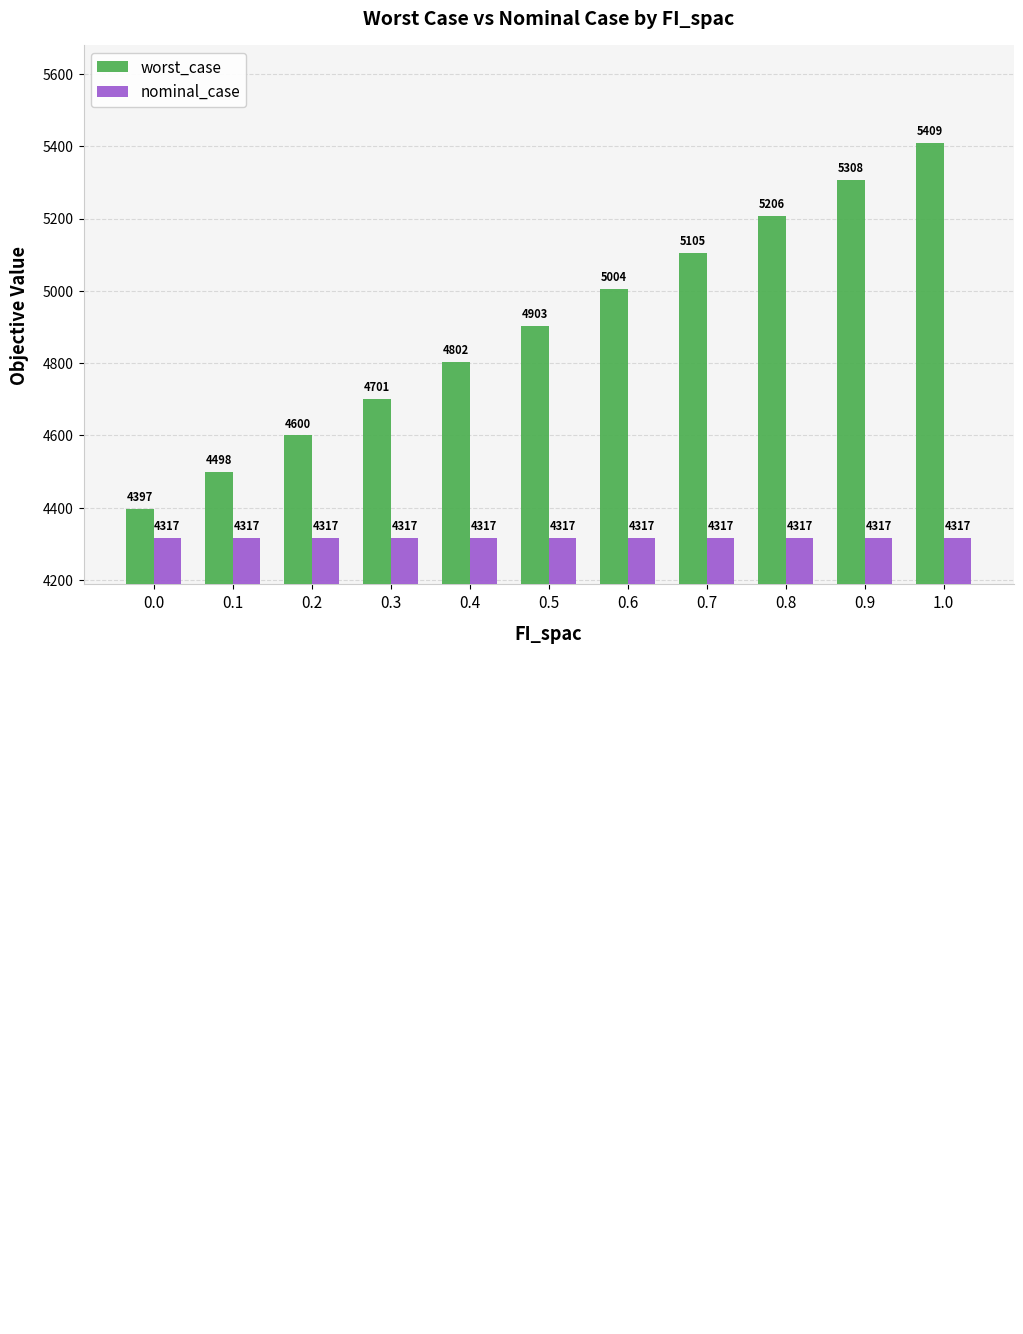

At how many categories does at least one series exceed 4656?

8